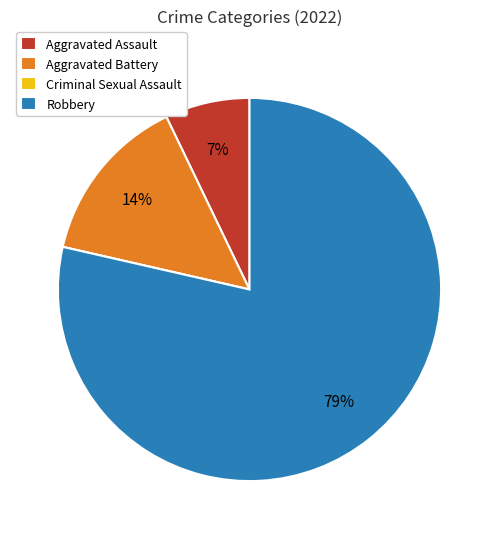

To the nearest percent, what is the average slice percentage?

25%